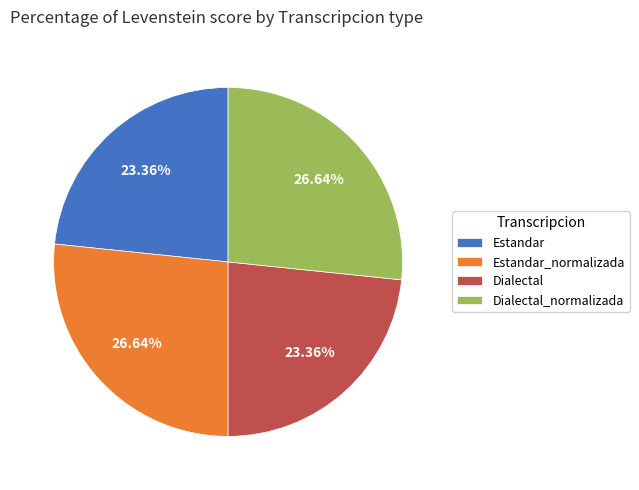

Combined, do Estandar and Dialectal account for over 50%?

No